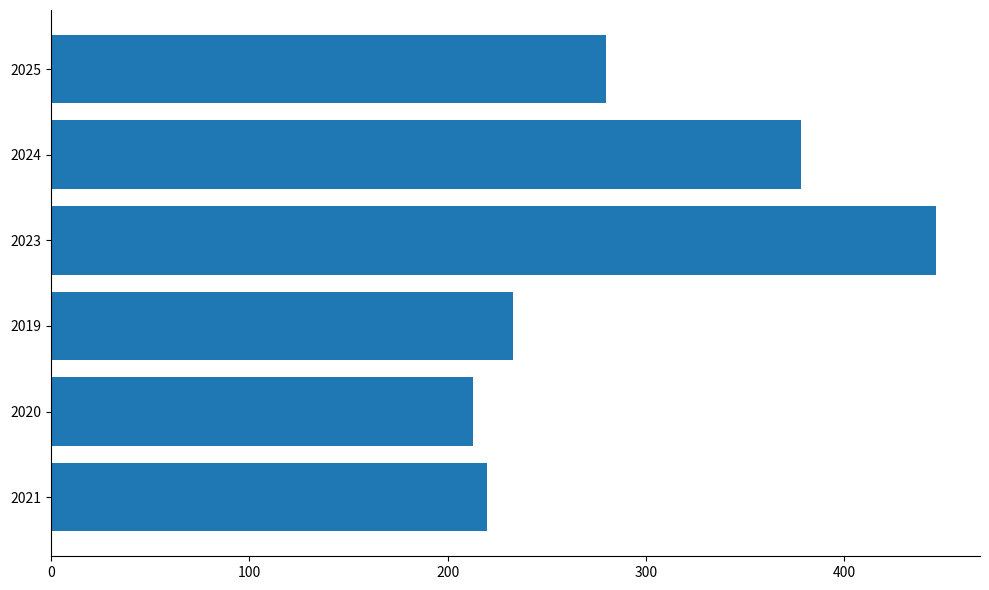

Approximately how many times larger is the value at 2025 compared to 2024?

0.7